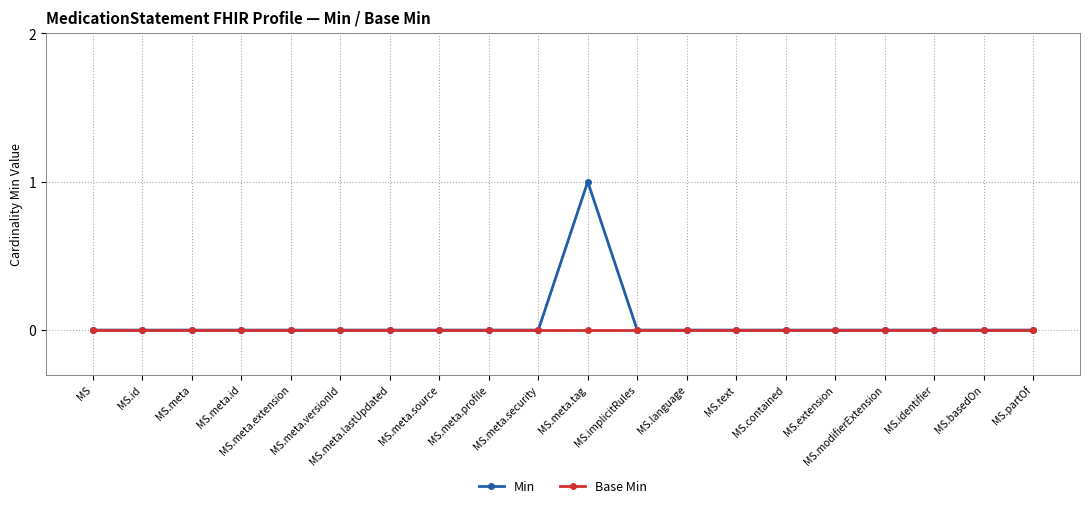

List the series in order of their peak value, lowest first.

Base Min, Min